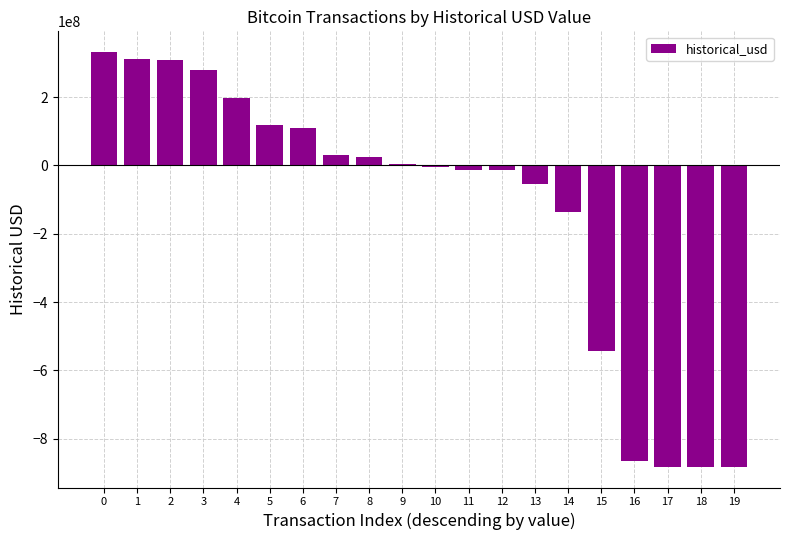

Is it true that the value at 17 is -1488968806.6?

False